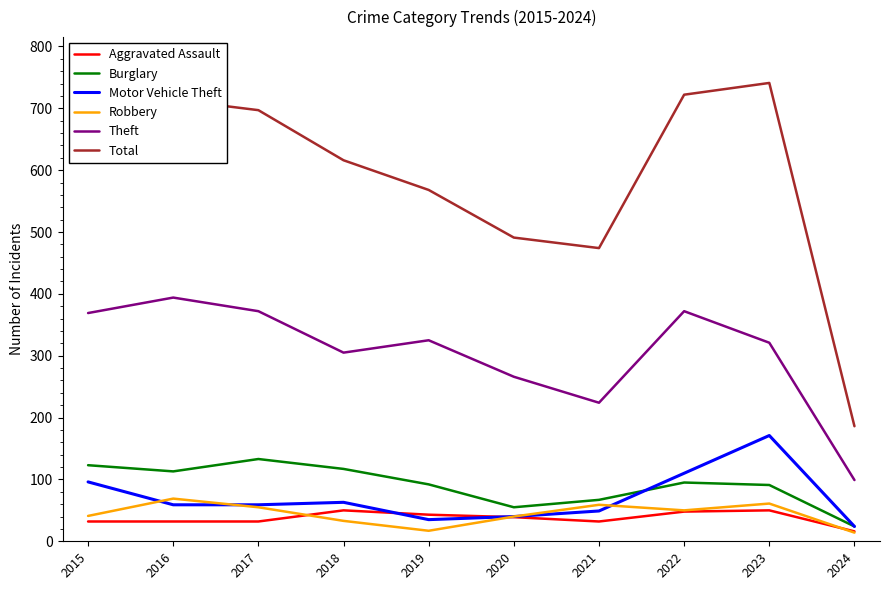

The Robbery series shows 8 at 2018. True or false?

False